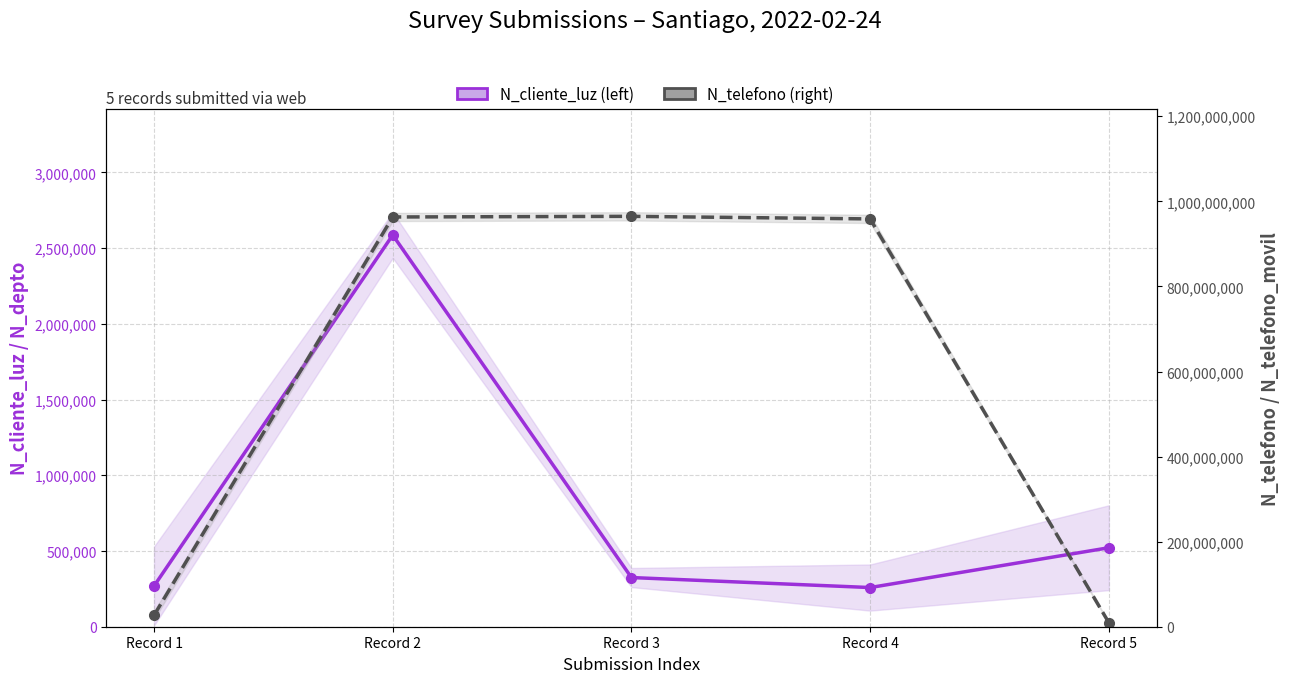

List the series in order of their overall mean, highest first.

N_telefono, N_cliente_luz